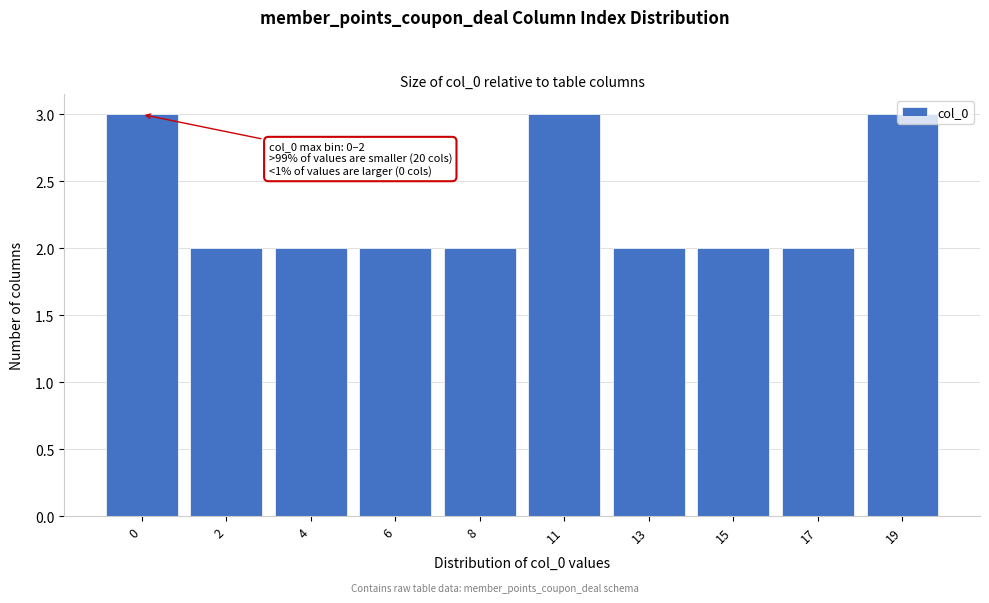

What is the maximum value shown in the chart?

3